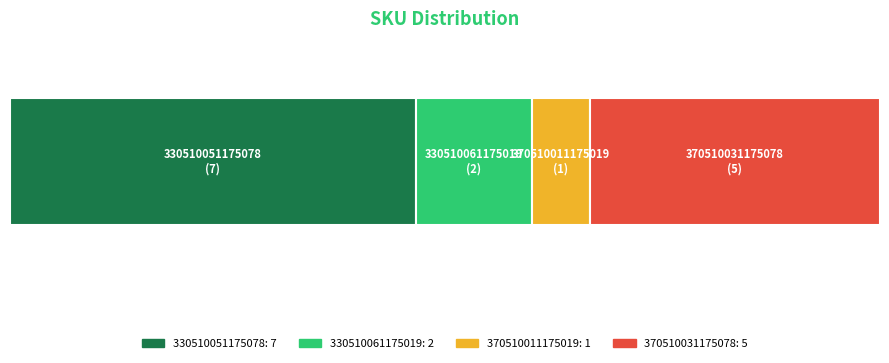

How many bars are there in total?

4